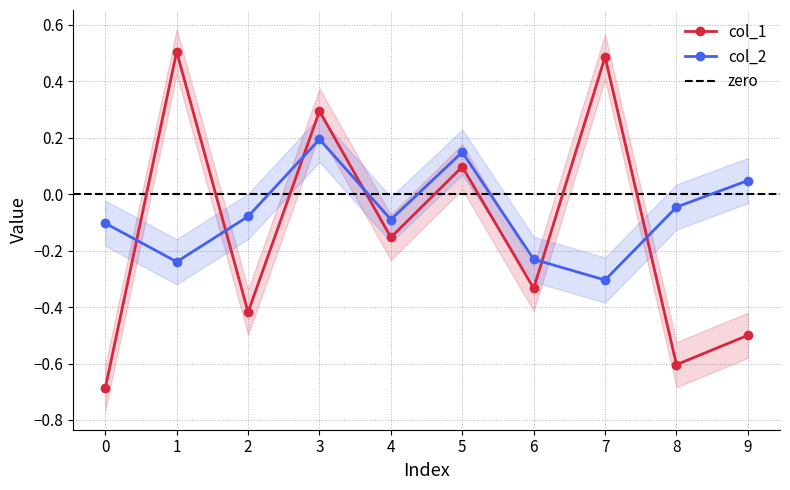

Is it true that col_2 equals -0.0 at 8?

False